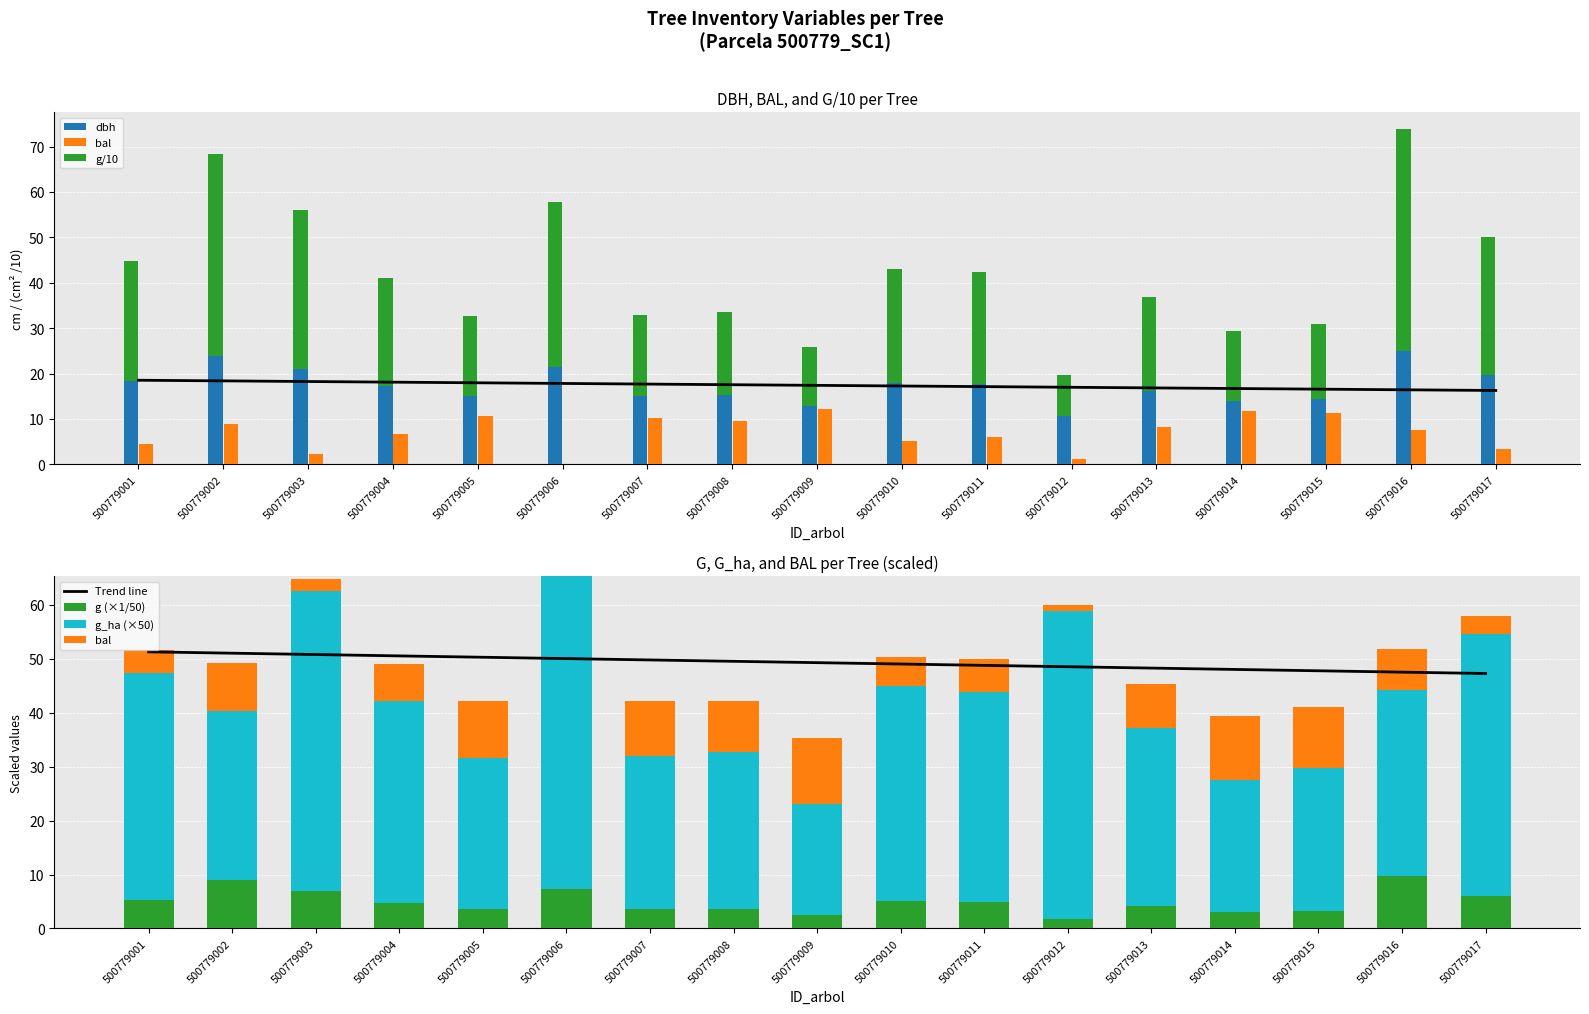

Reading left to right, transcribe all the data shown in this chart.

dbh: 18.4	23.8	21.1	17.4	15.0	21.5	15.1	15.2	12.8	17.9	17.7	10.7	16.2	14.0	14.5	24.9	19.6
g: 26.4	44.5	35.0	23.6	17.7	36.3	17.8	18.3	13.0	25.2	24.6	9.0	20.6	15.4	16.5	48.9	30.3
bal: 4.4	8.9	2.3	6.8	10.7	0.0	10.1	9.5	12.3	5.2	6.0	1.2	8.2	11.8	11.2	7.6	3.4
g_ha: 42.0	31.5	55.5	37.5	28.0	58.0	28.5	29.0	20.5	40.0	39.0	57.0	33.0	24.5	26.5	34.5	48.5